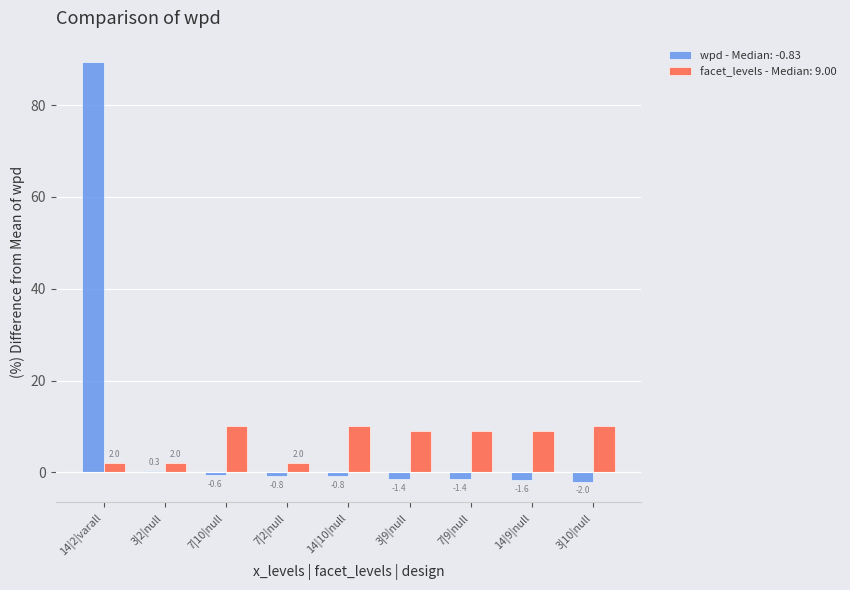

Which series has the largest total across all categories?

wpd - Median: -0.83